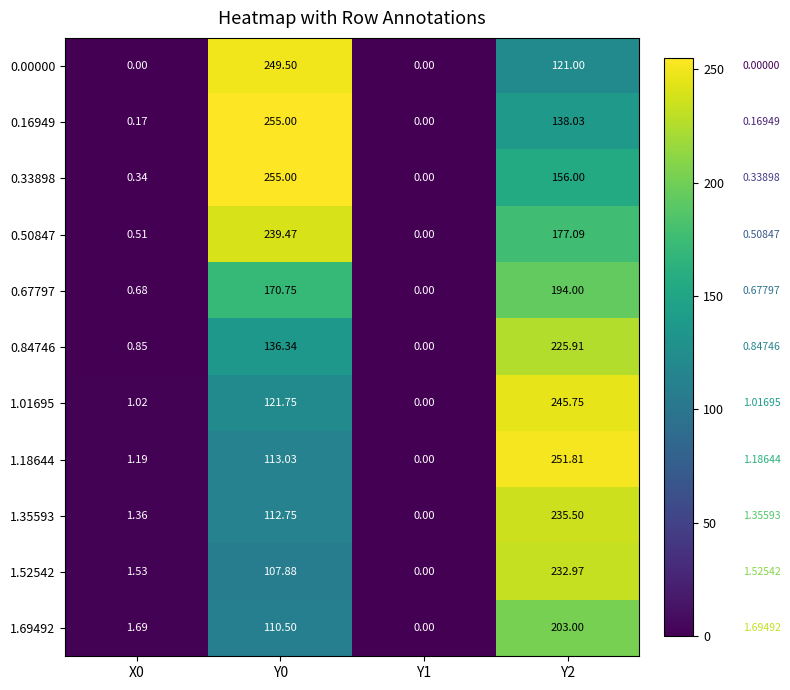

Is the value of 1.52542 at Y0 greater than the value of 0.67797 at Y1?

Yes